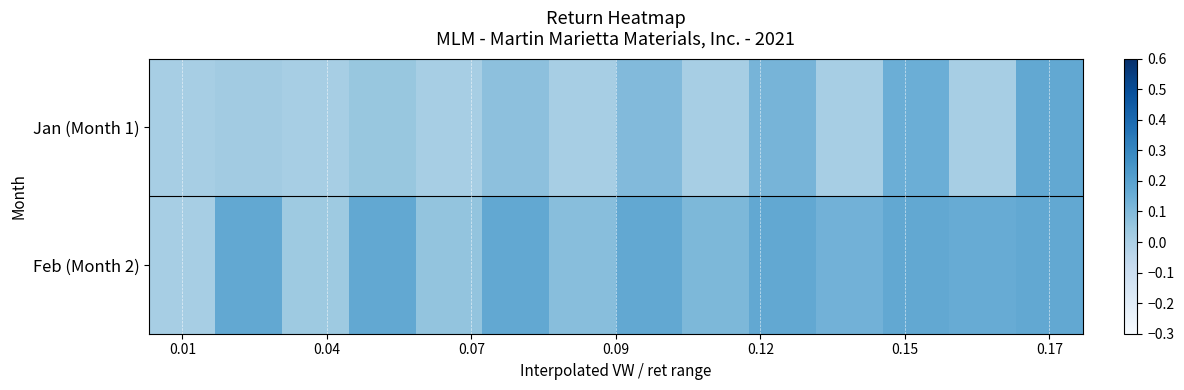

How many data points does each series have?

14